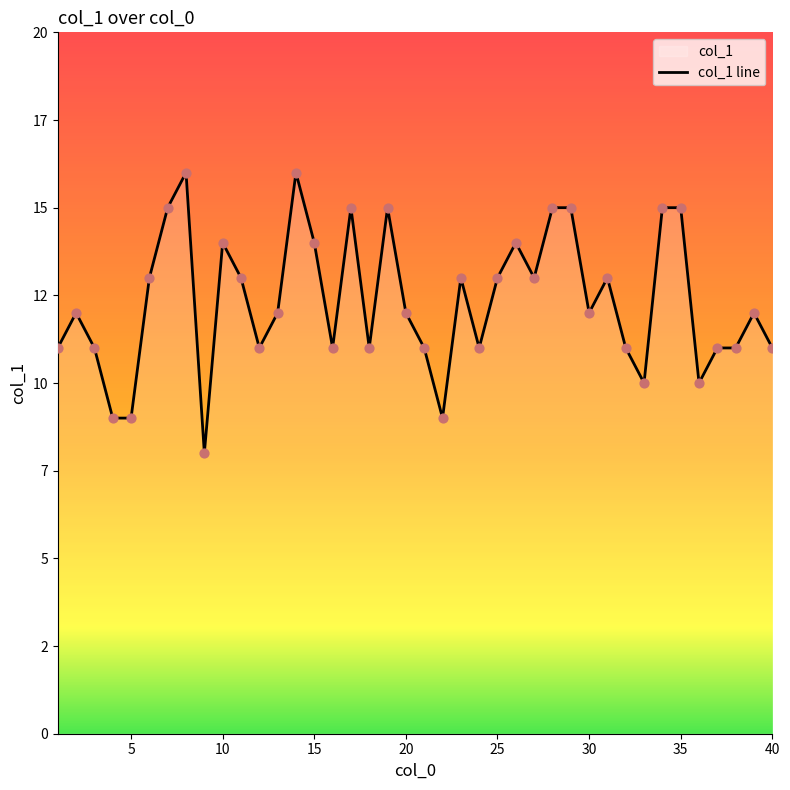

Approximately how many times larger is the value at 39 compared to 11?

0.9